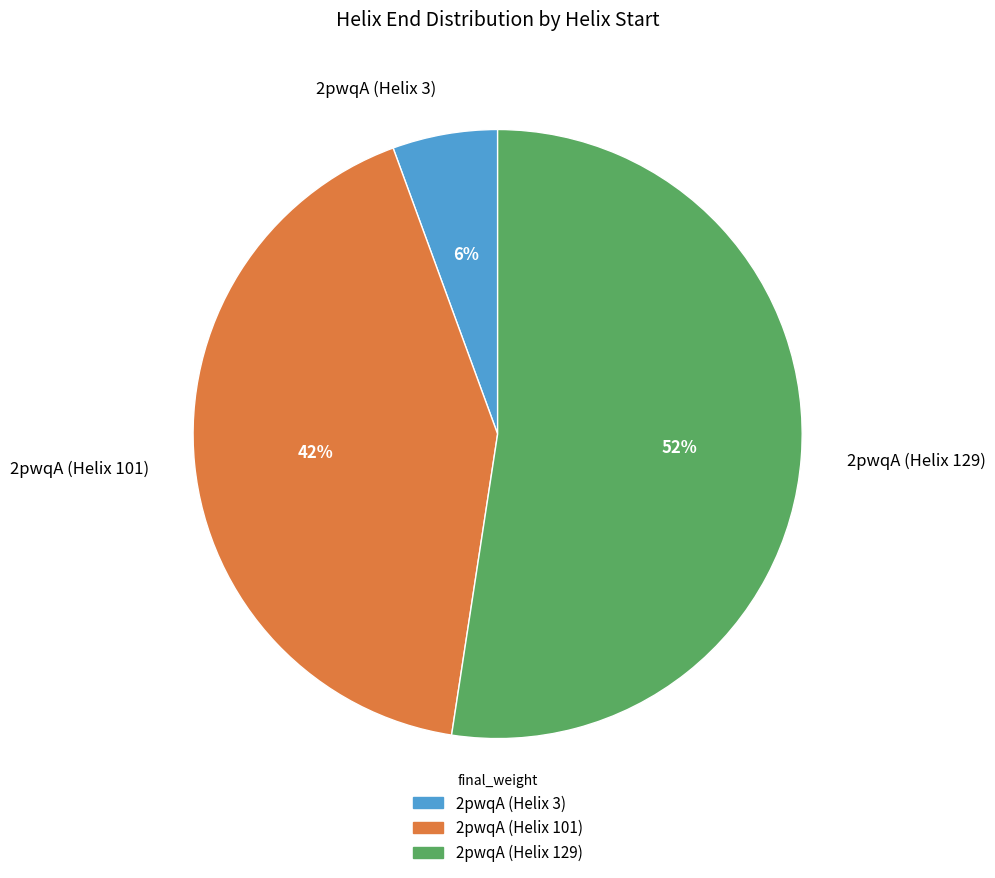

To the nearest percent, what is the average slice percentage?

33%